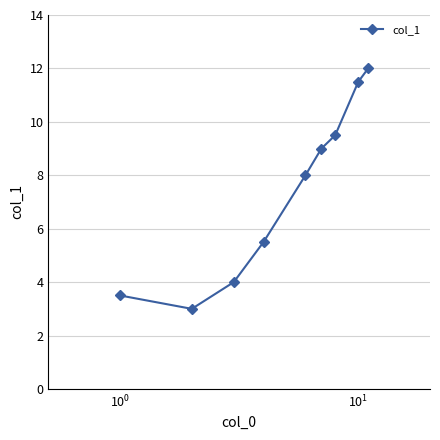

How many points are lower than both their immediate neighbors (excluding endpoints)?

1